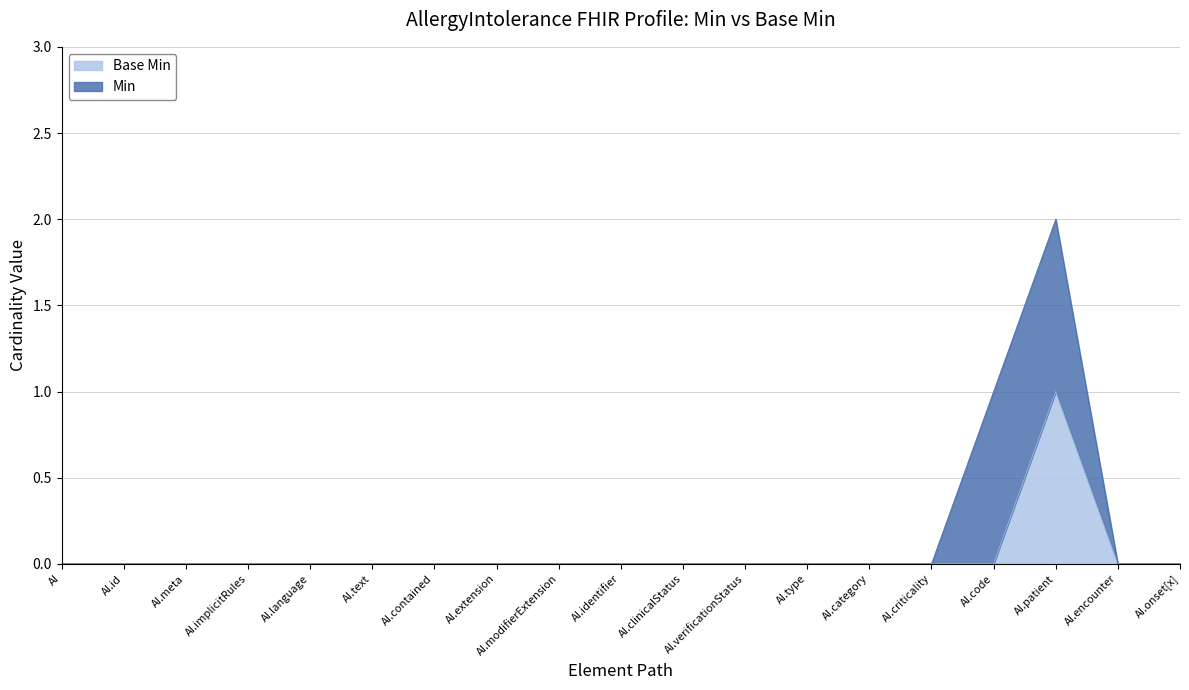

At which category is the sum across all series the highest?

AI.patient